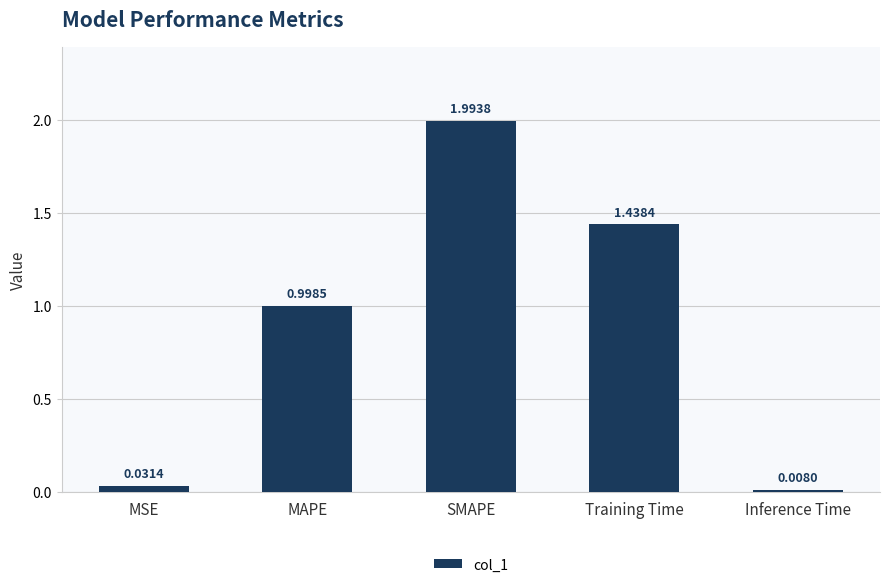

How many data points does each series have?

5